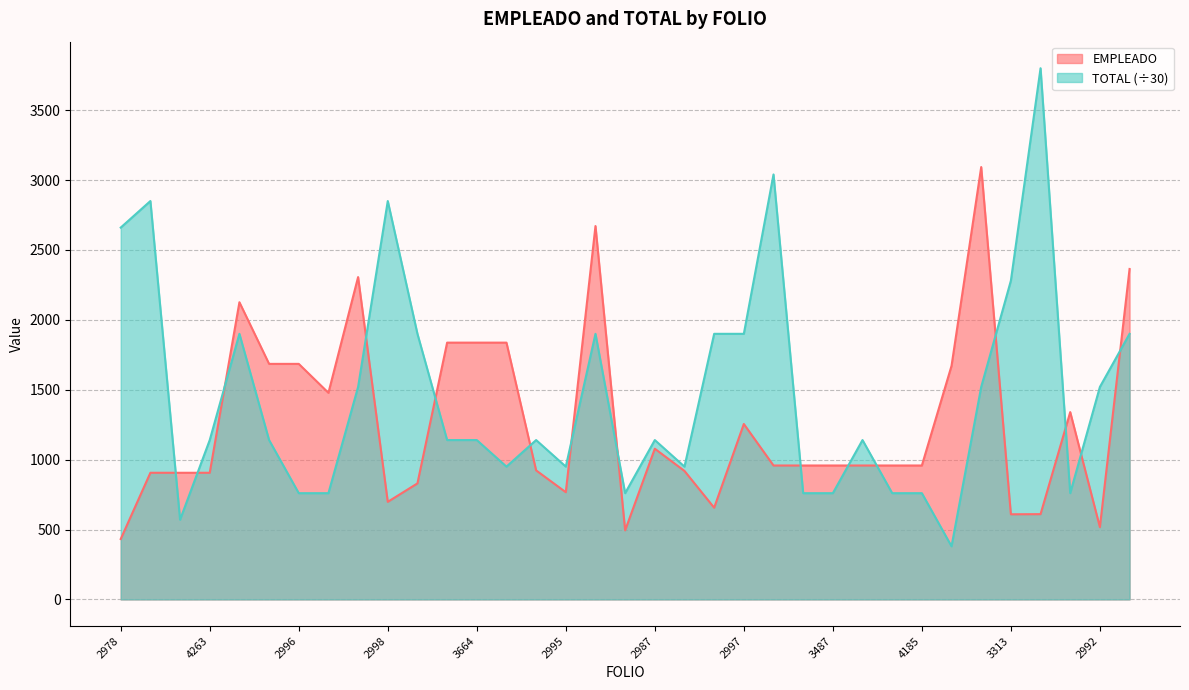

What is the lowest value of the TOTAL series?

380